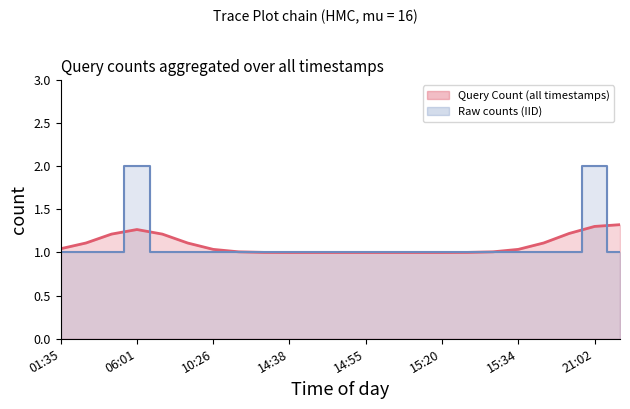

What is the average value?

1